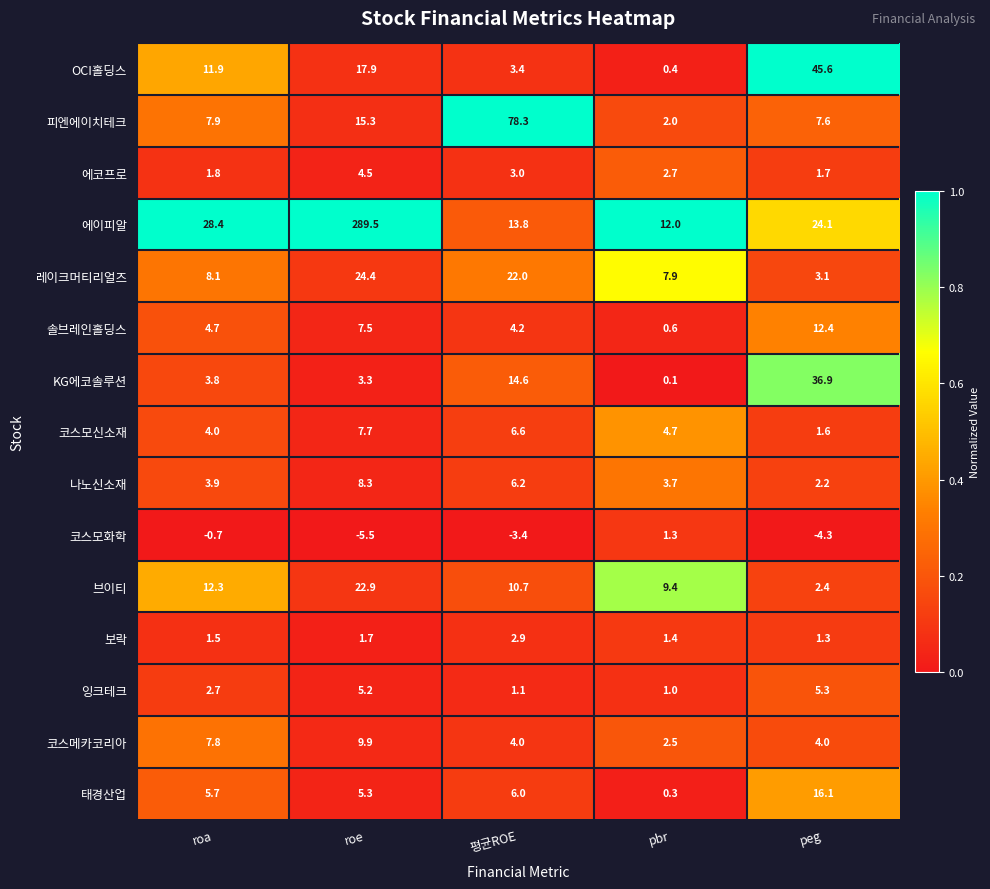

Which series has the largest range (max minus min)?

에이피알